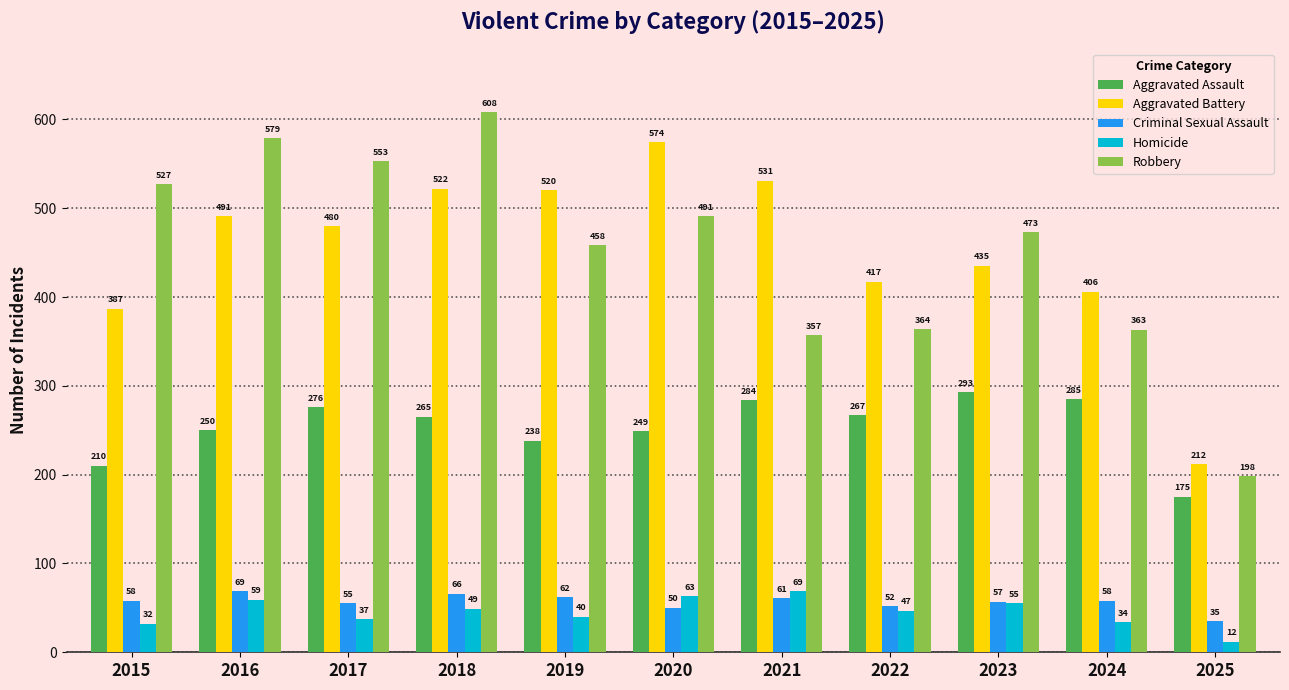

The value of Robbery at 2016 is 579. True or false?

True